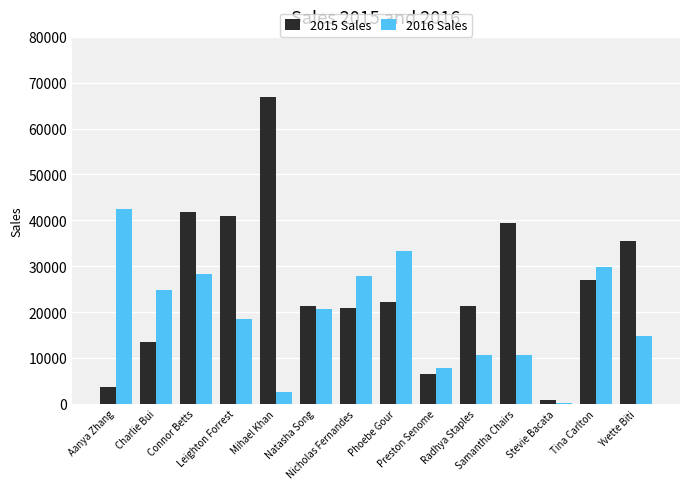

How many data points in 2016 Sales are above 20562?

7